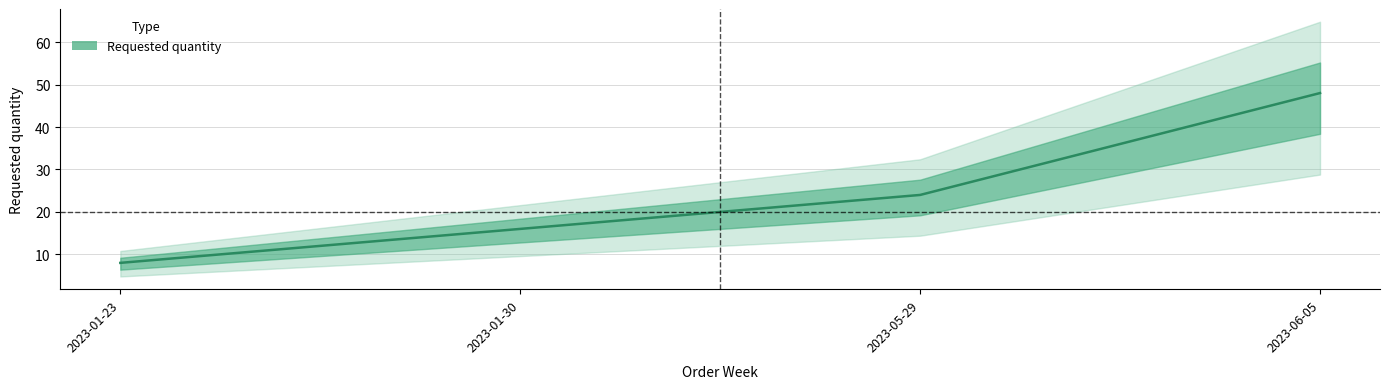

How many categories are shown in the chart?

4